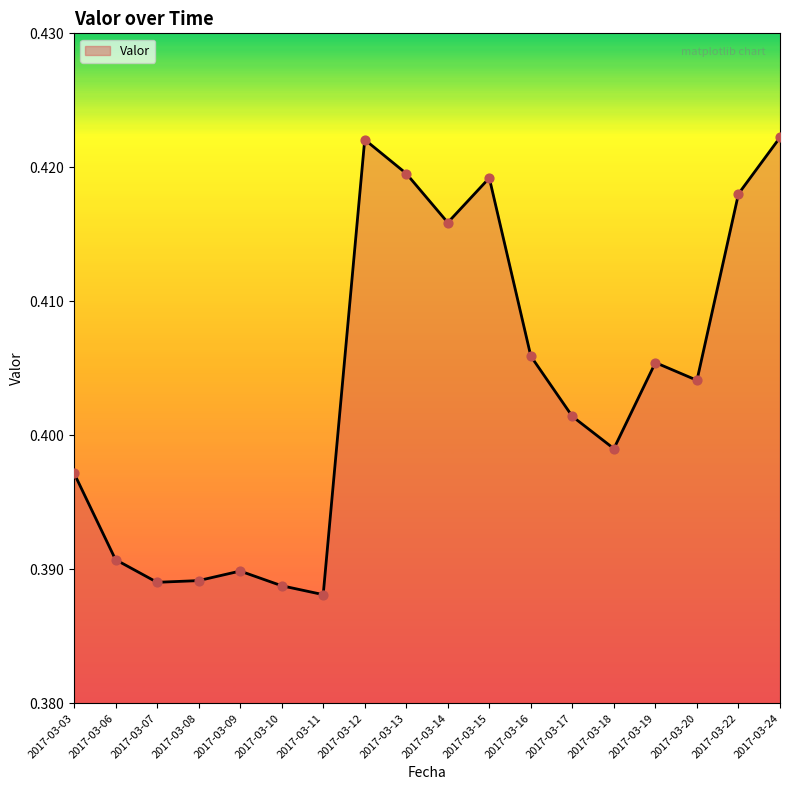

Between 2017-03-20 and 2017-03-22, which is larger?

2017-03-22